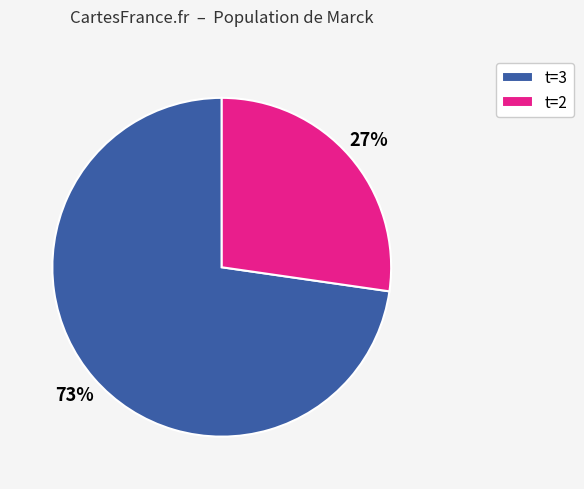

Is it true that 9 is 23% of the pie?

False